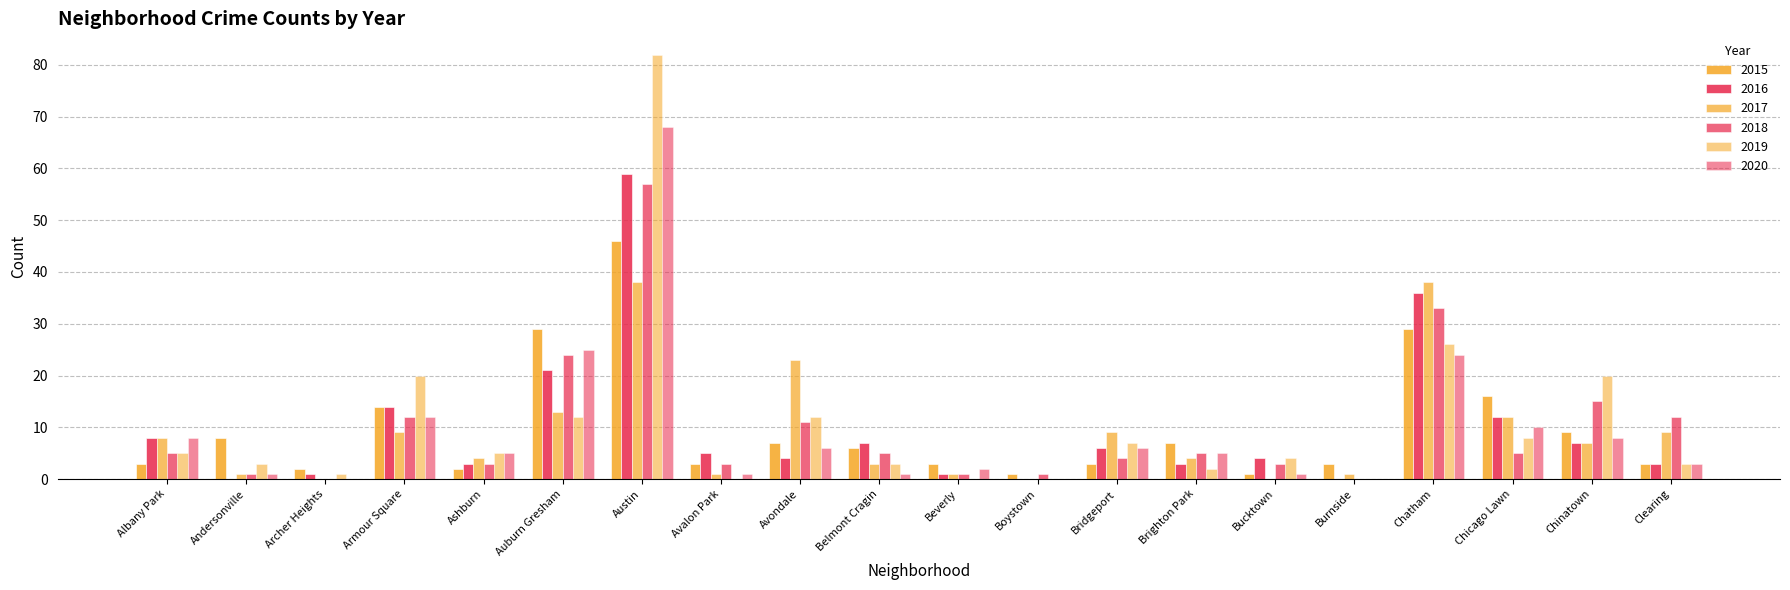

Count the number of categories in the chart.

20